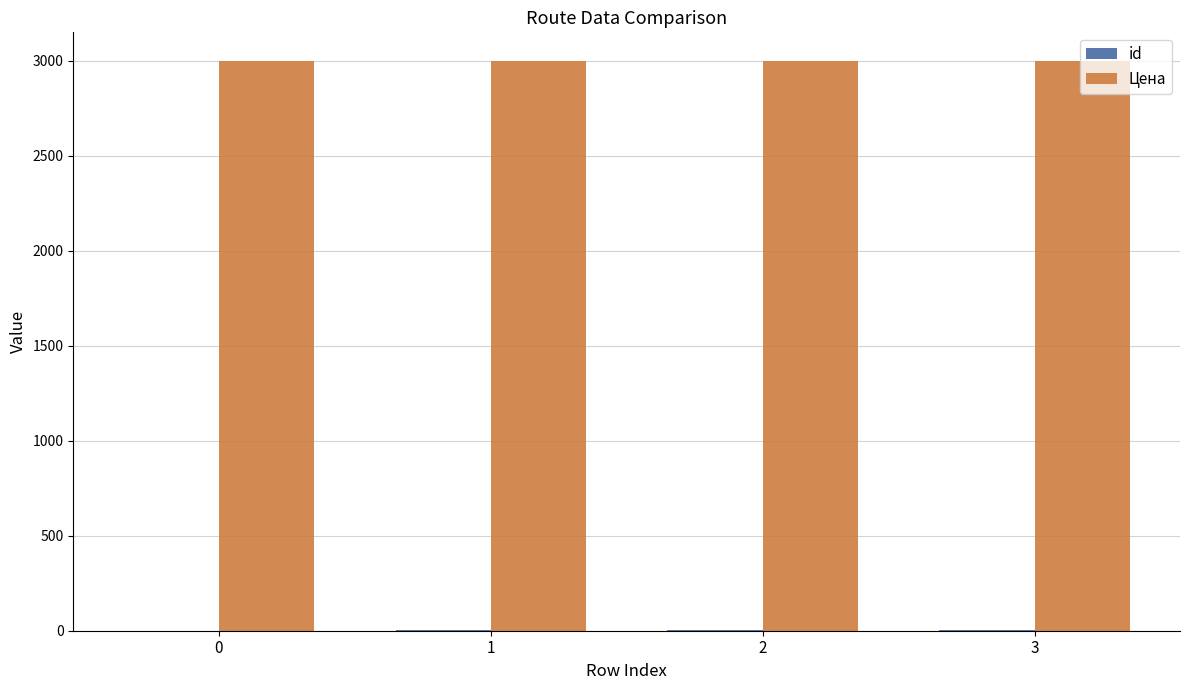

Which series has the largest total across all categories?

Цена